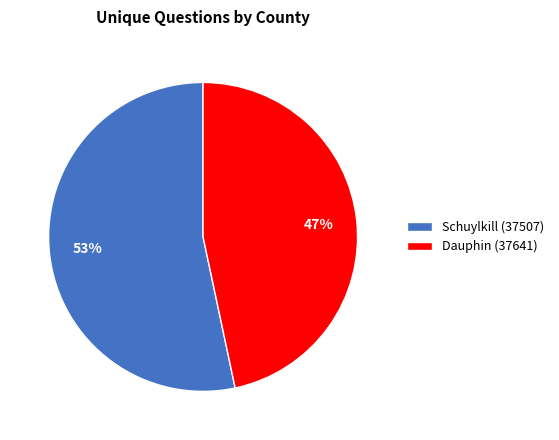

To the nearest percent, what percentage of the pie is Dauphin (37641)?

47%